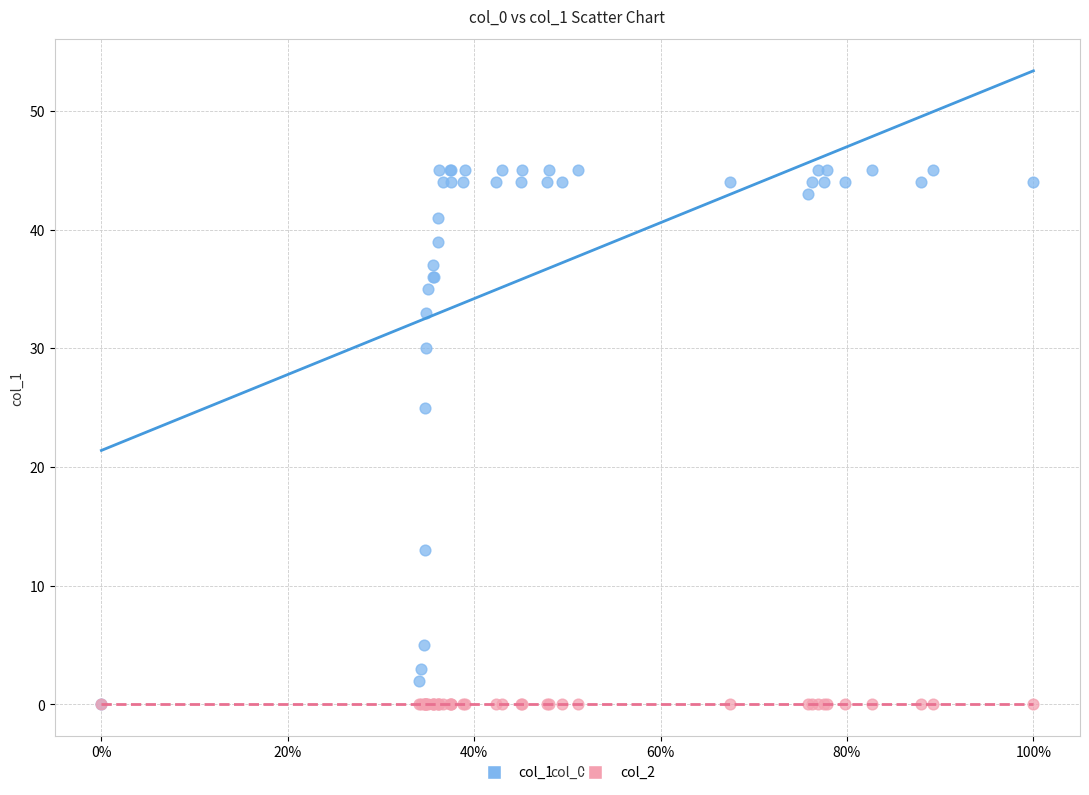

Across all series, what Y value is closest to 22?

25